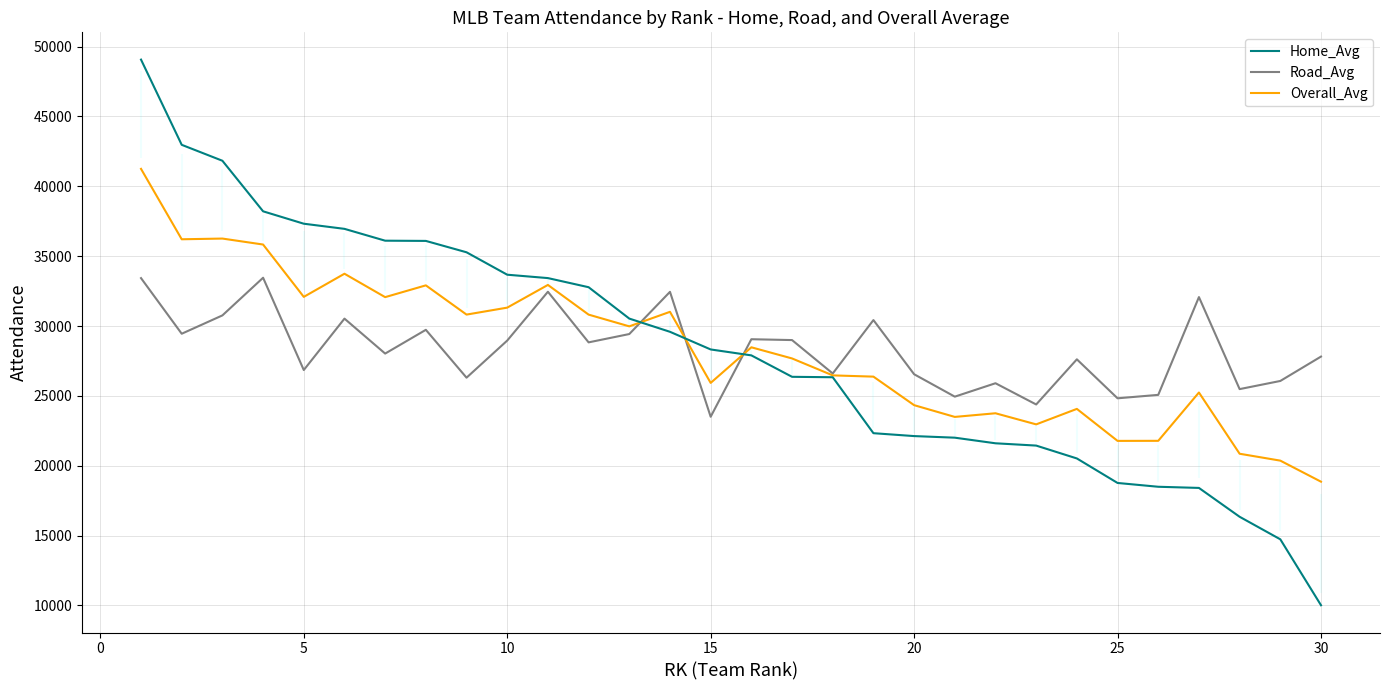

What is the lowest value of the Road_Avg series?

23505